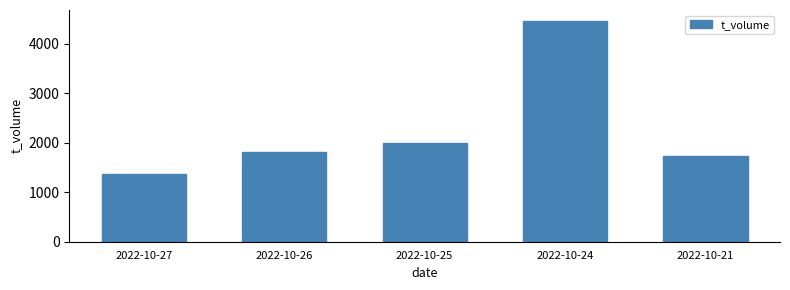

What is the sum of all values?

11361